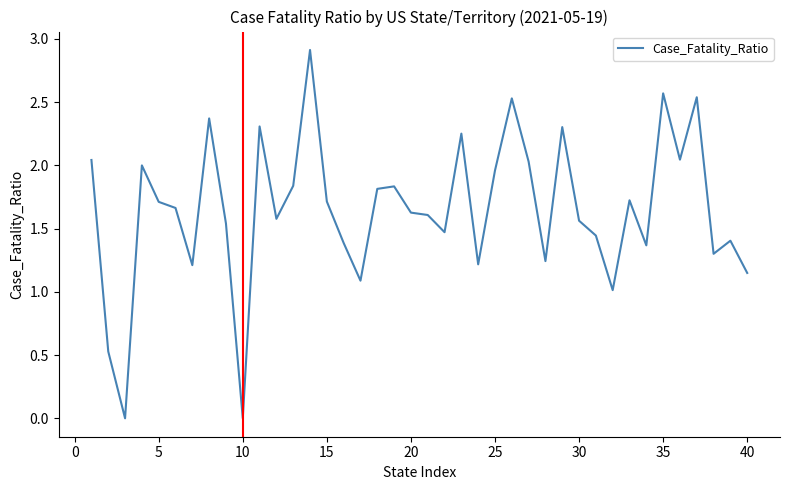

What is the maximum value shown in the chart?

2.9